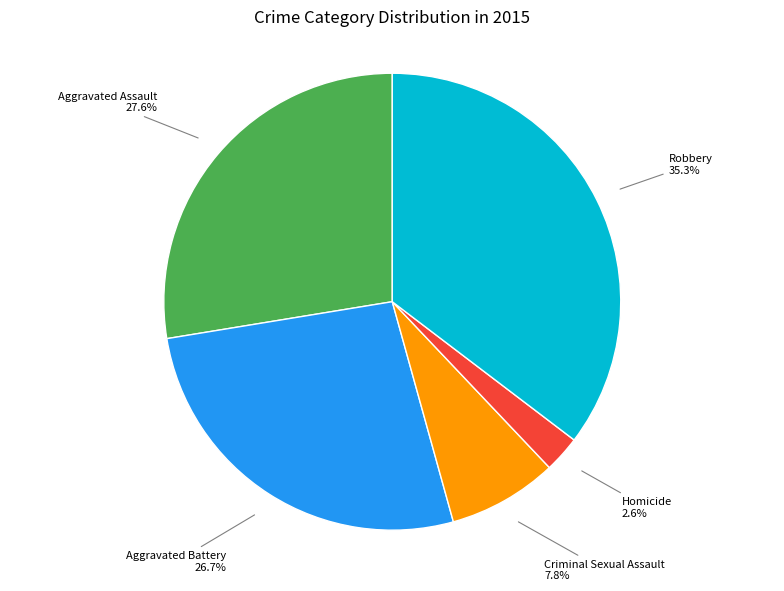

Does any single category account for the majority?

No